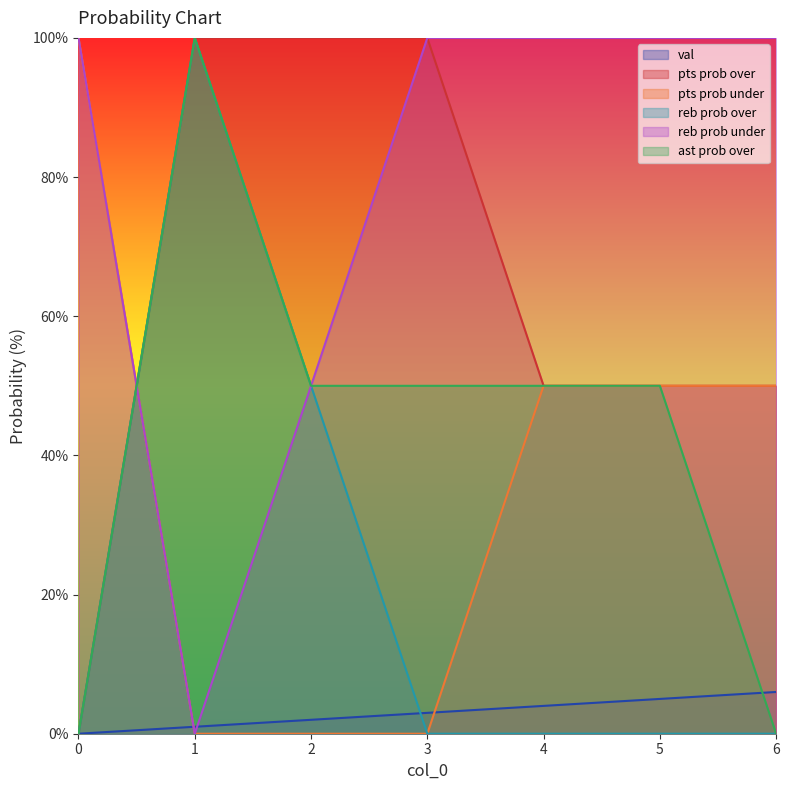

What is the difference between the second highest and minimum values in the ast prob over series?

50